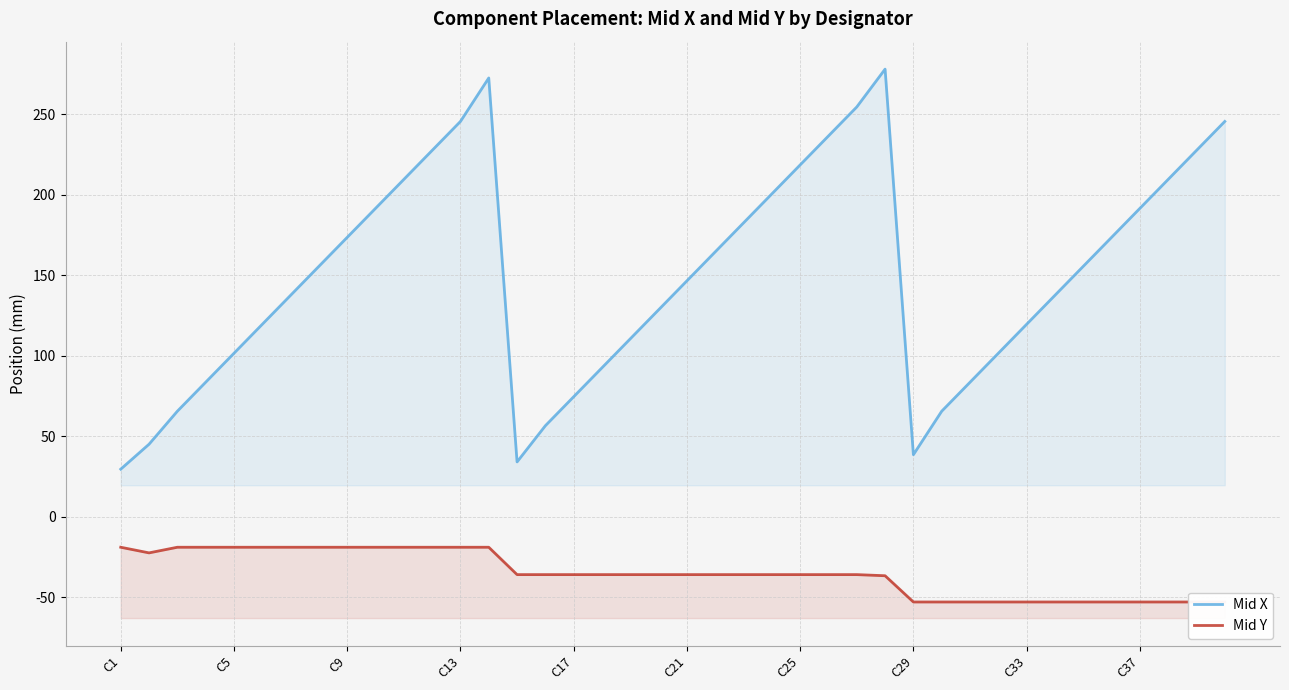

What are all the series names shown in the legend?

Mid X, Mid Y